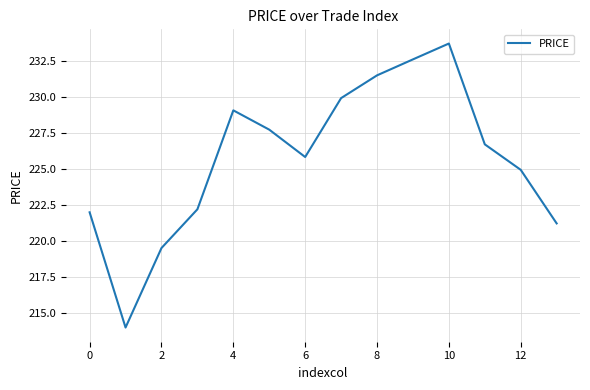

What is the difference between the maximum and minimum values?

19.7